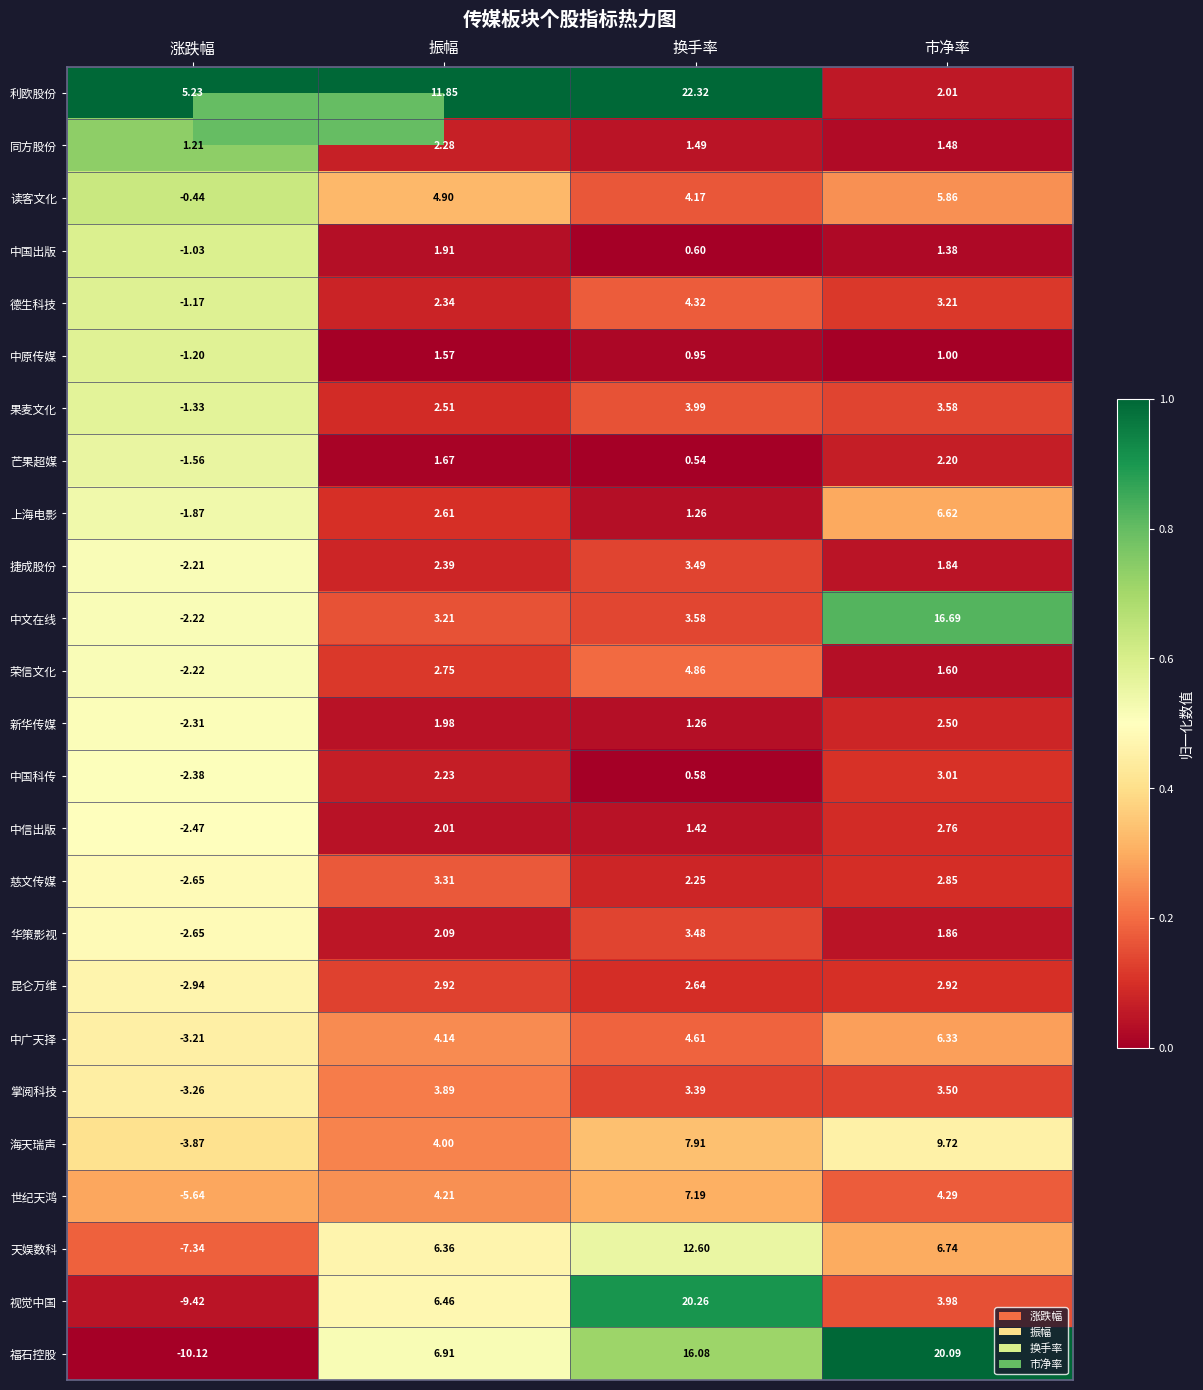

Where is 芒果超媒 nearest to the value 0?

换手率